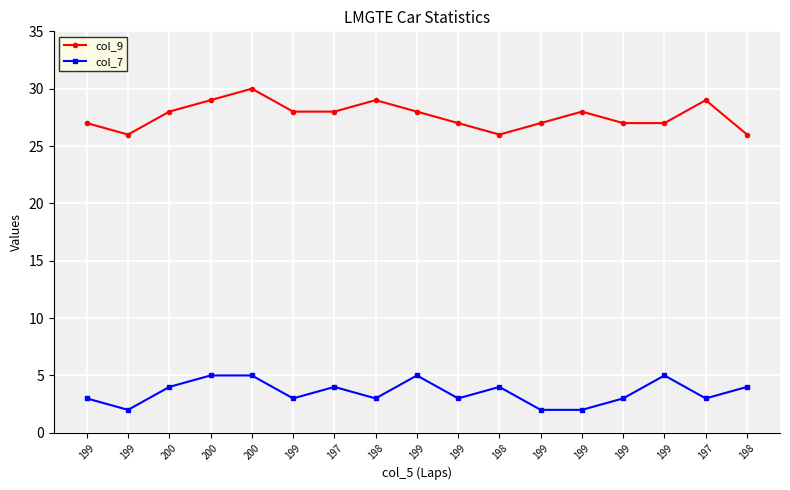

Rank the series at 199 from lowest to highest value.

col_7, col_9